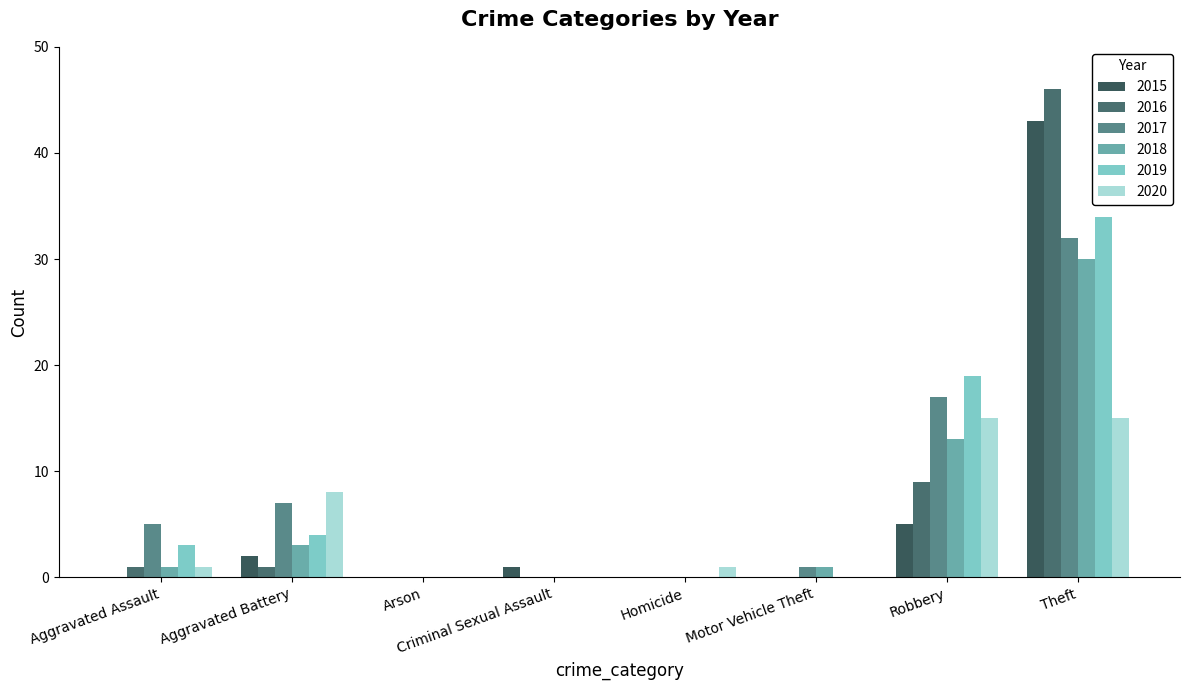

The value of 2020 at Aggravated Assault is 1. True or false?

True